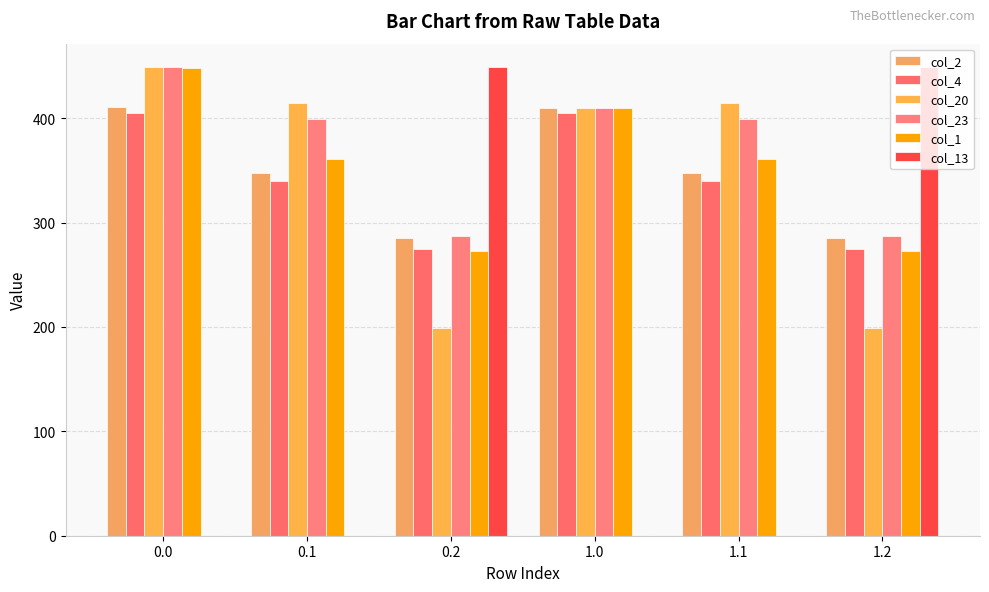

Which series has the largest total across all categories?

col_23